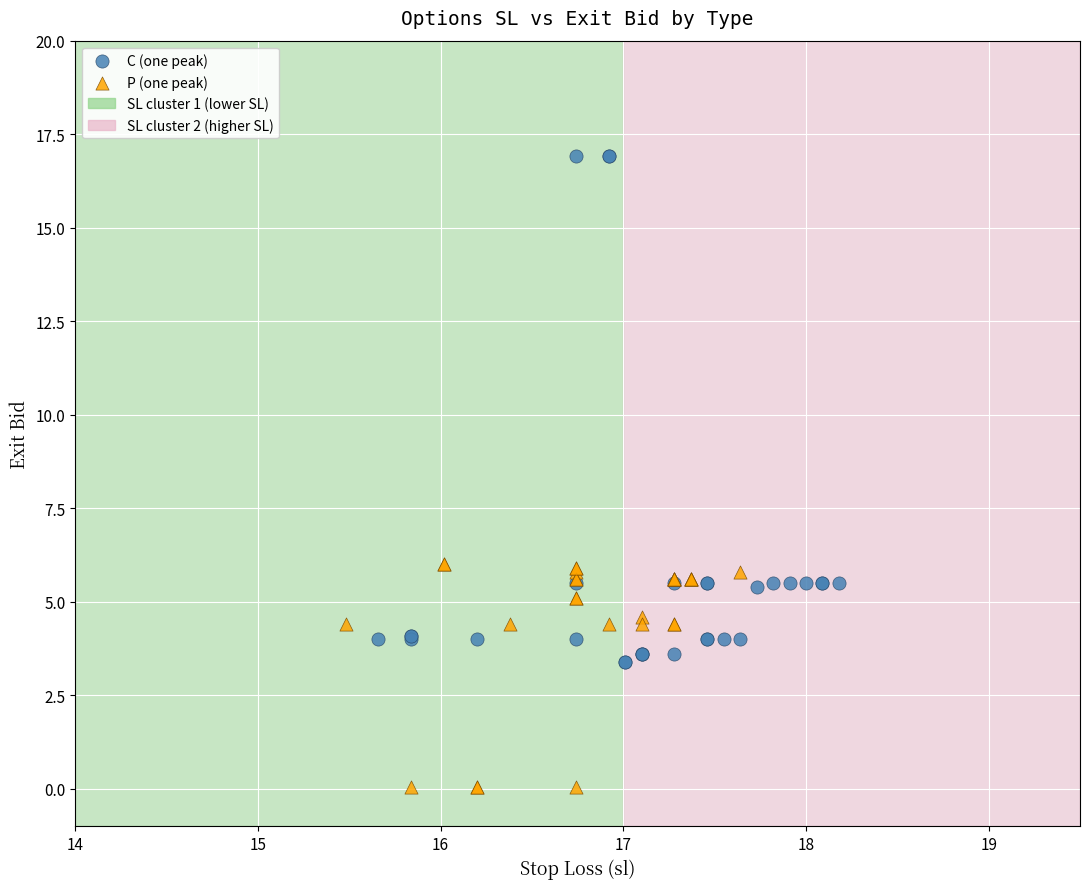

Which series contains the lowest Y value?

P (one peak)